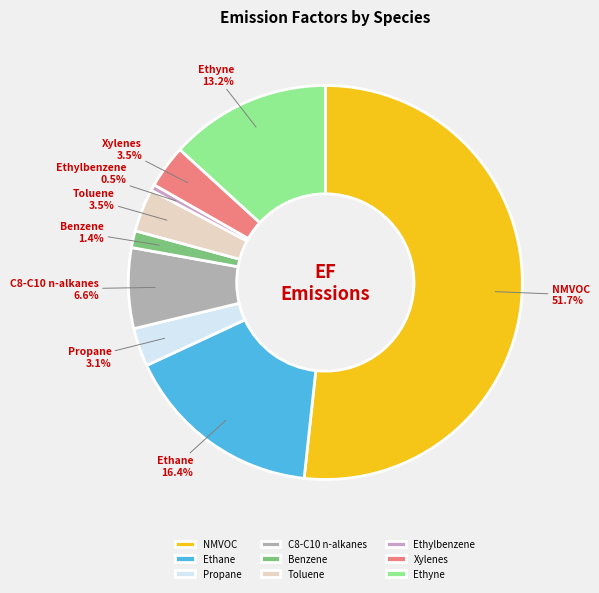

The Propane slice represents 11% of the pie. True or false?

False